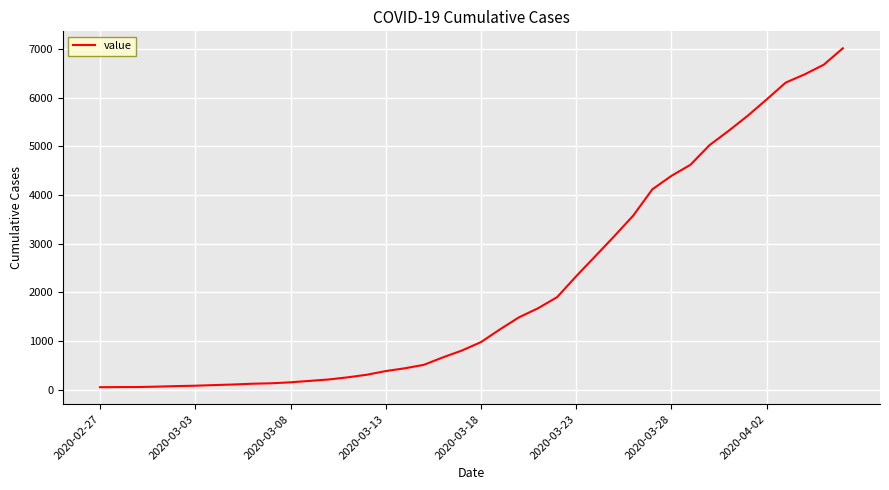

What is the greatest value displayed?

7013